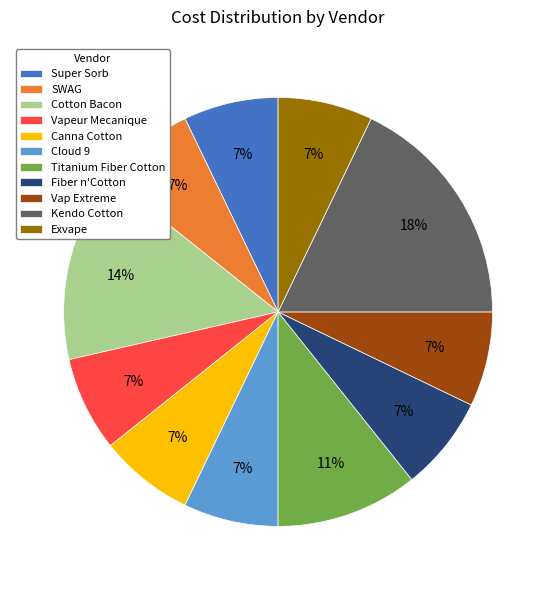

To the nearest percent, what percentage of the pie is Fiber n'Cotton?

7%